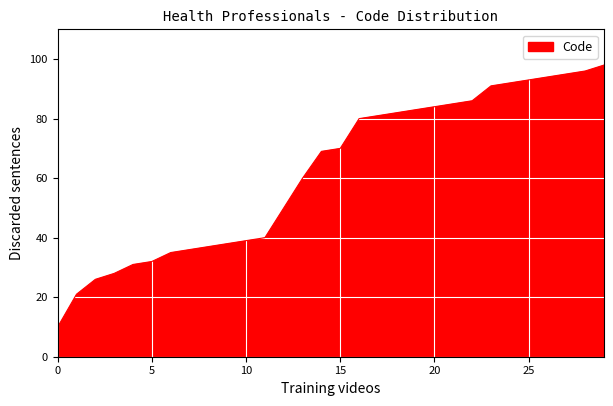

Reading right to left, transcribe all the data shown in this chart.

98	96	95	94	93	92	91	86	85	84	83	82	81	80	70	69	60	50	40	39	38	37	36	35	32	31	28	26	21	10